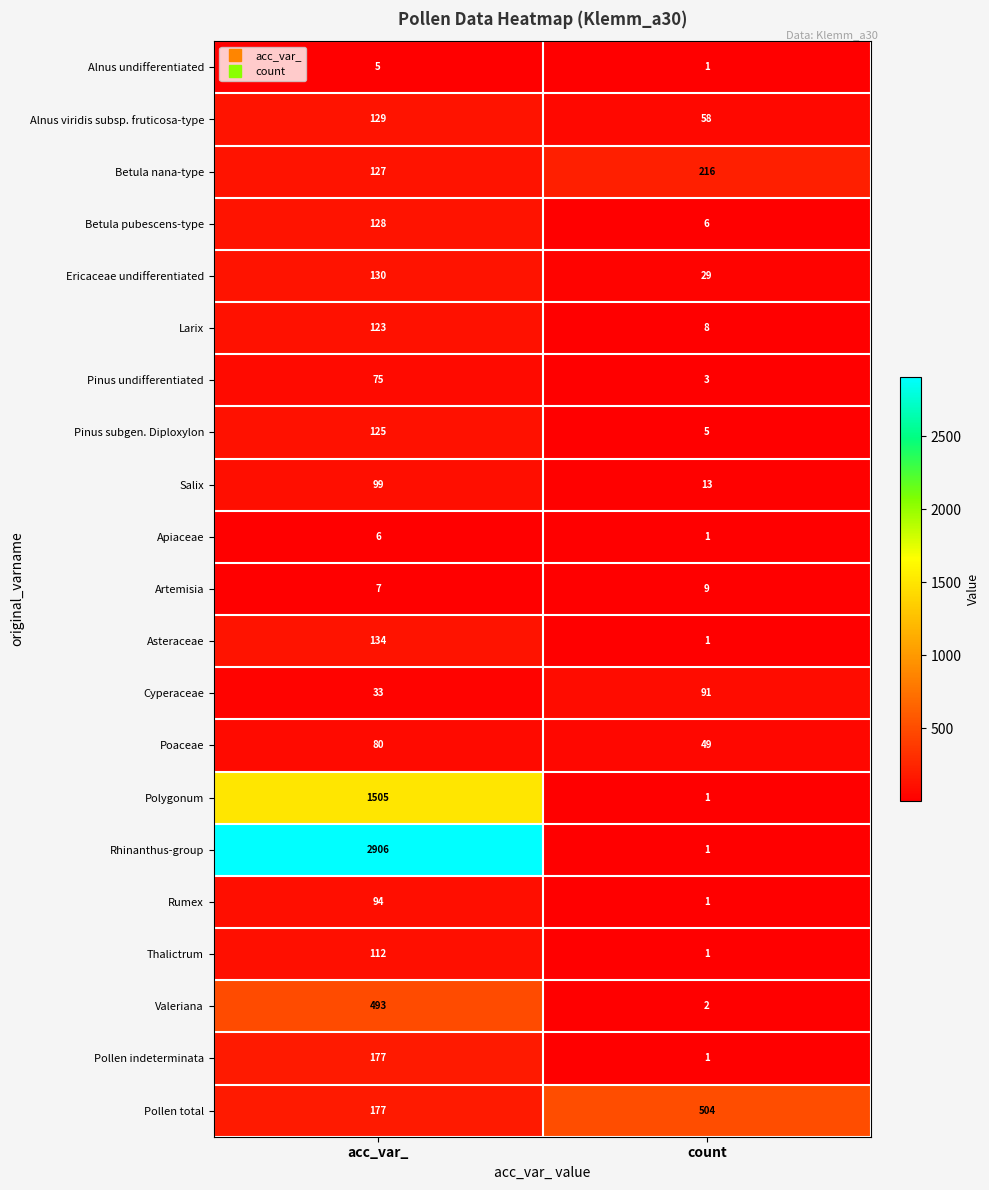

At which category is the sum across all series the highest?

acc_var_